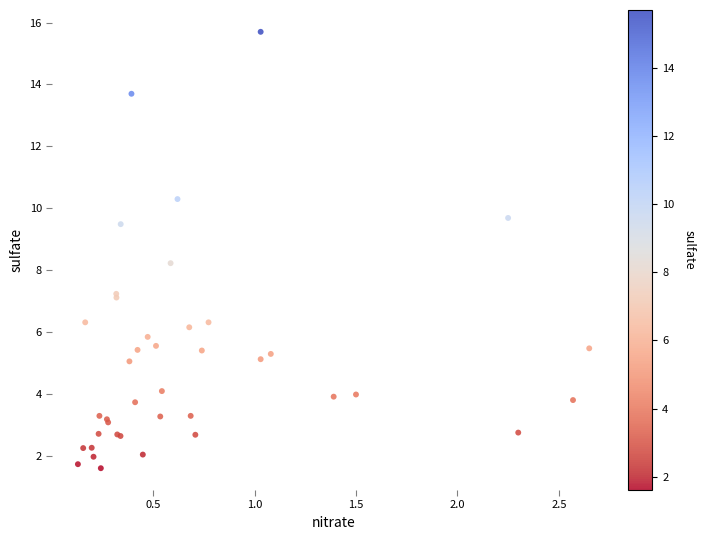

What Y value in the scatter plot is closest to 8?

8.2